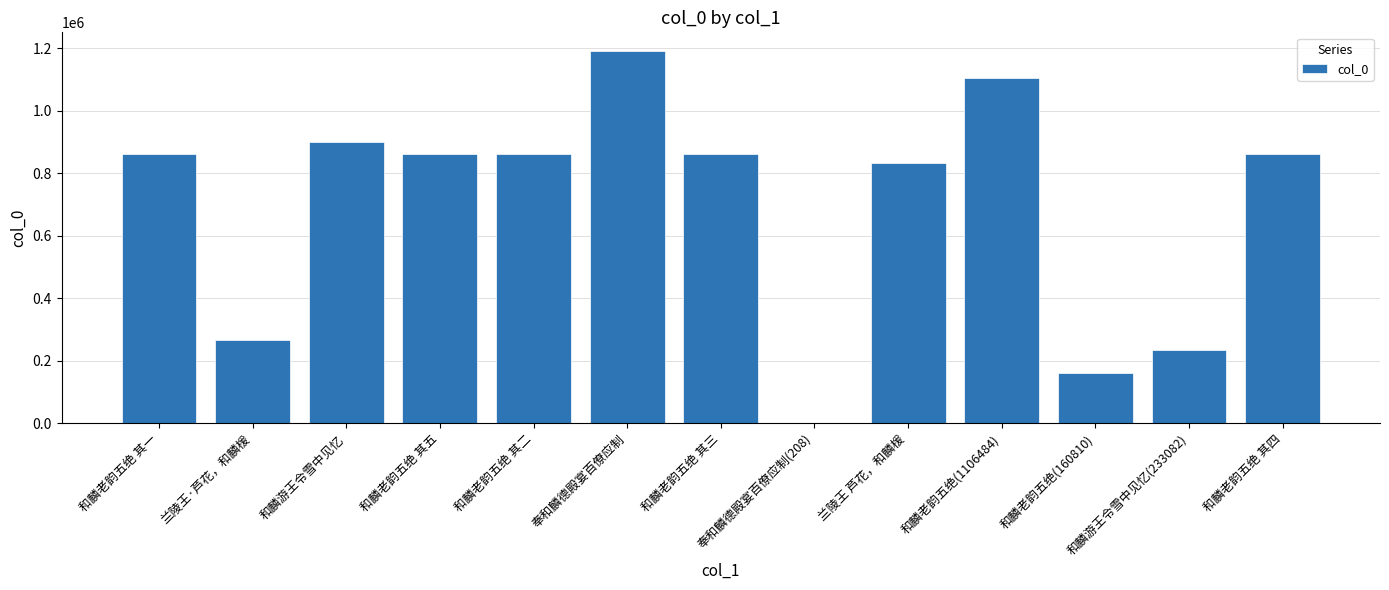

Which has a higher value, 和麟老韵五绝(1106484) or 和麟老韵五绝 其五?

和麟老韵五绝(1106484)